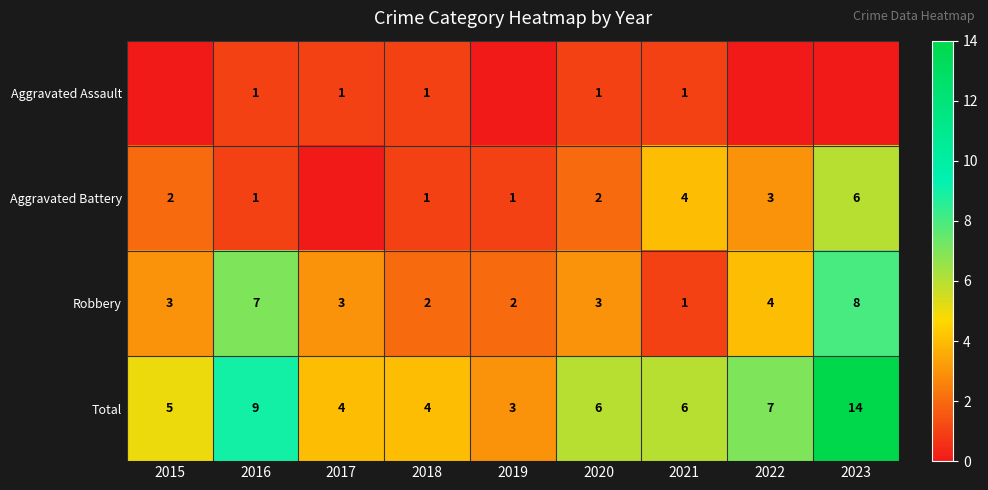

Which category has the lowest value in the Total series?

2019